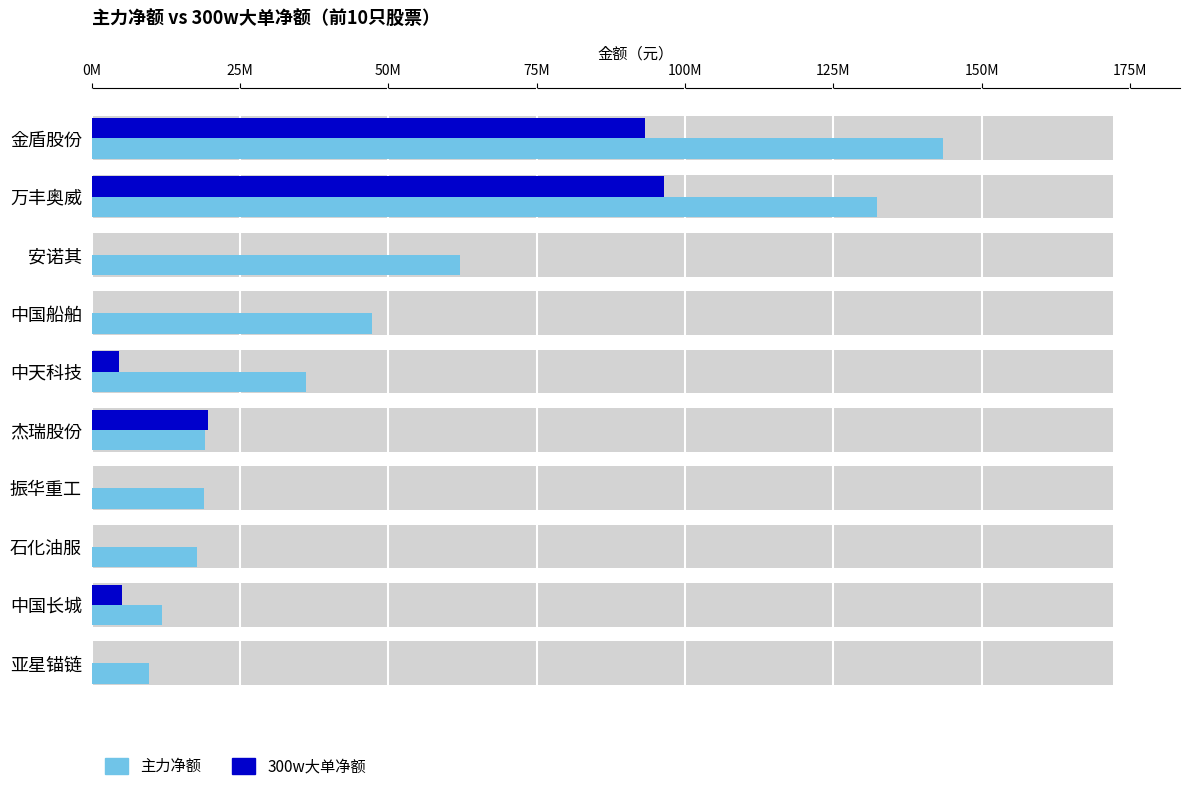

Is it true that 主力净额 equals 4392939 at 石化油服?

False